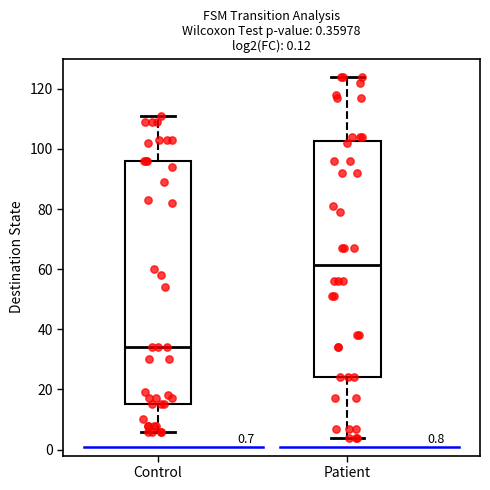

Which box has the lowest median line?

Control